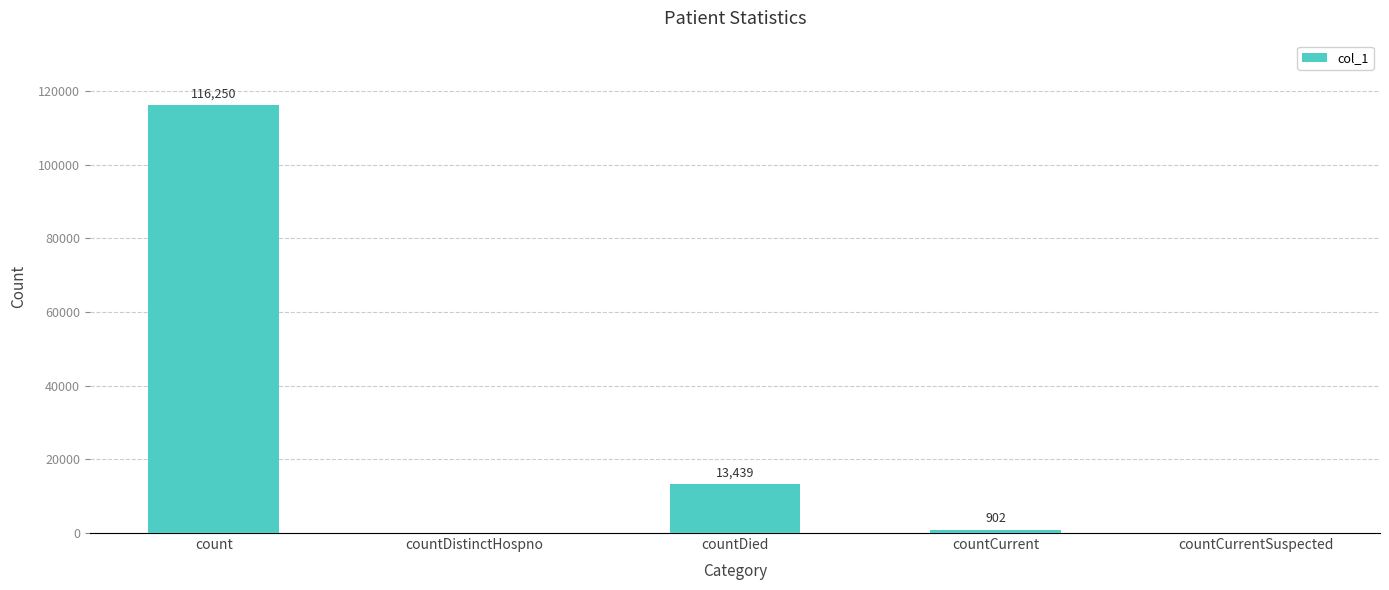

Is it true that the value at count is 198283?

False